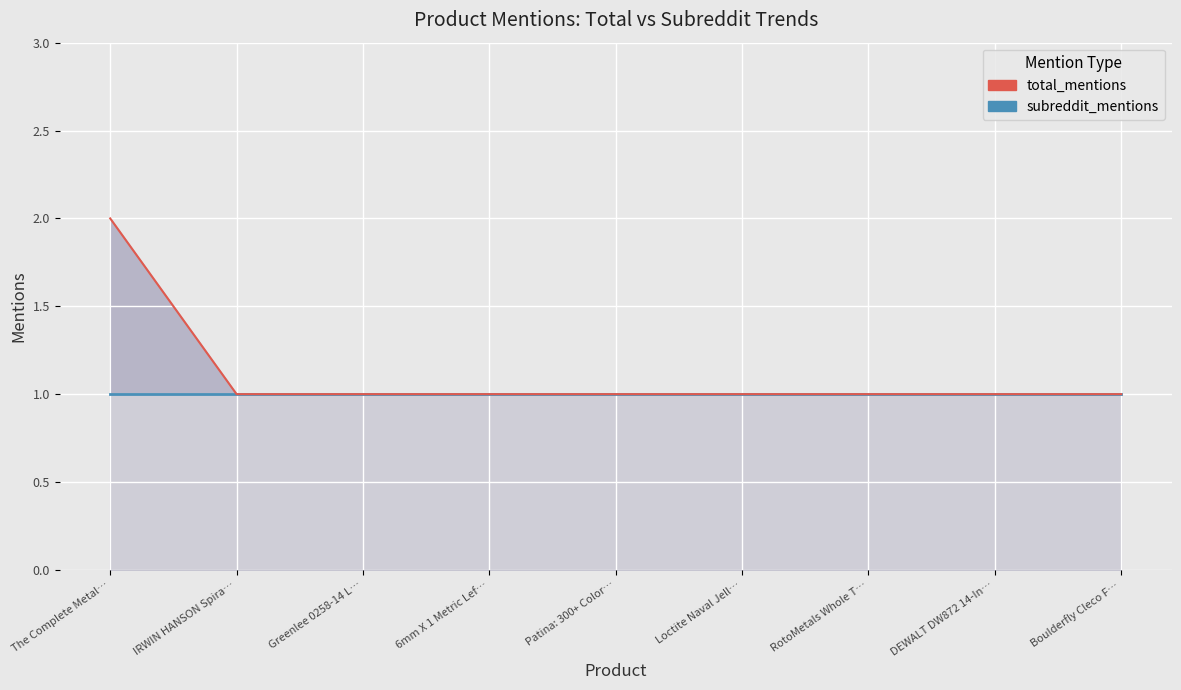

What is the highest value of the total_mentions_line series?

2